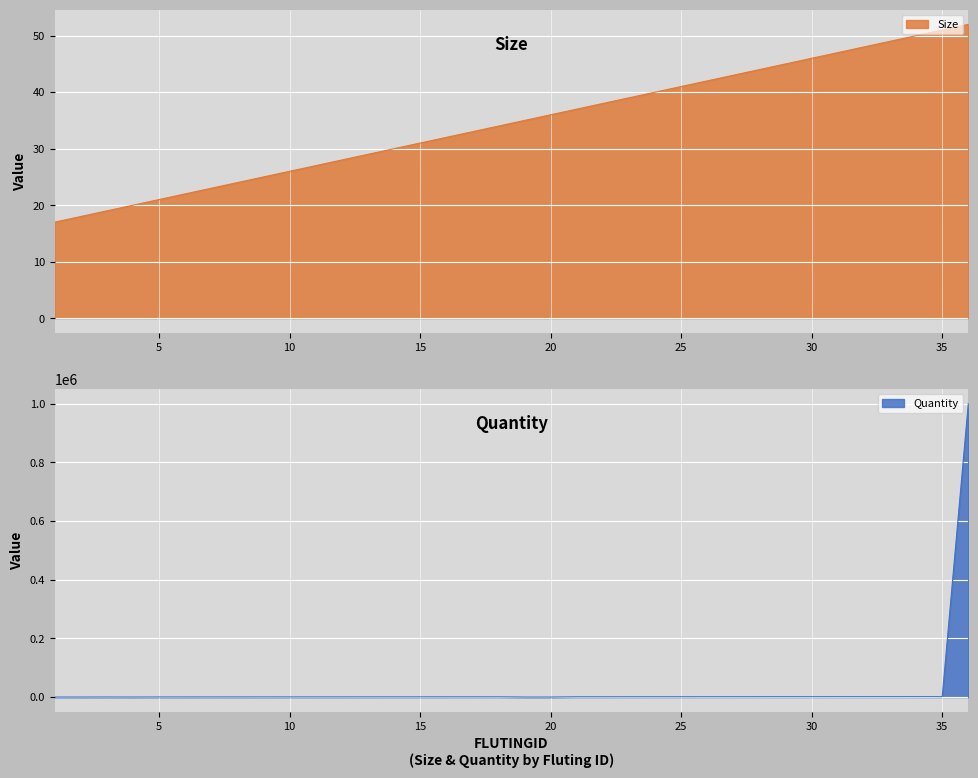

How many lines are shown in the chart?

2